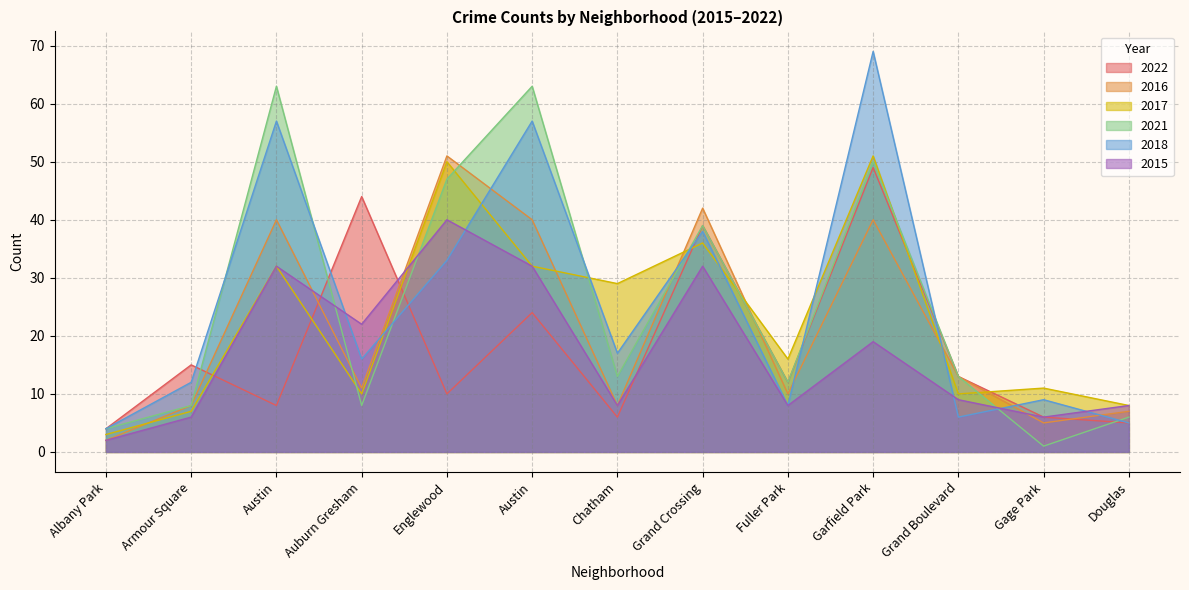

What is the average value of the 2016 series?

21